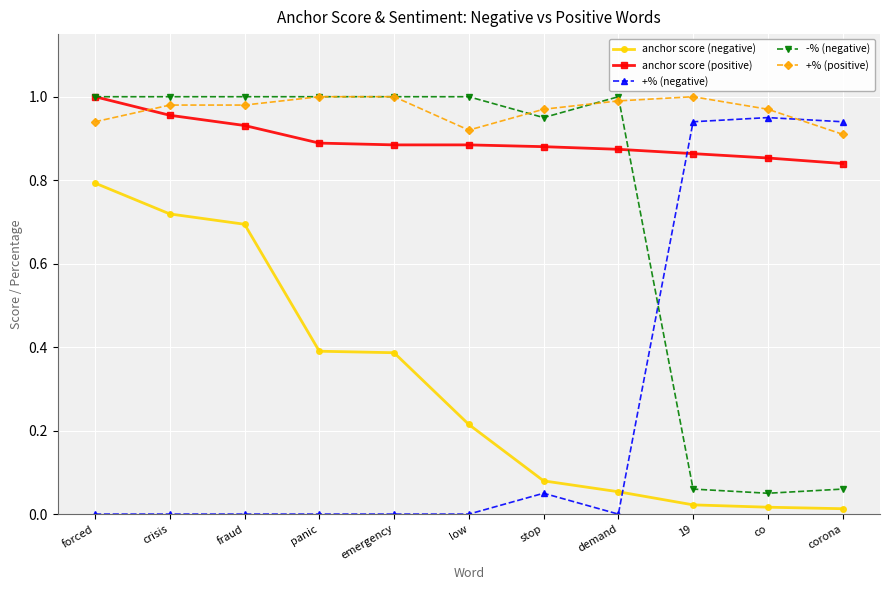

At crisis, list the series in order from smallest to largest.

+% (negative), anchor score (negative), anchor score (positive), +% (positive), -% (negative)